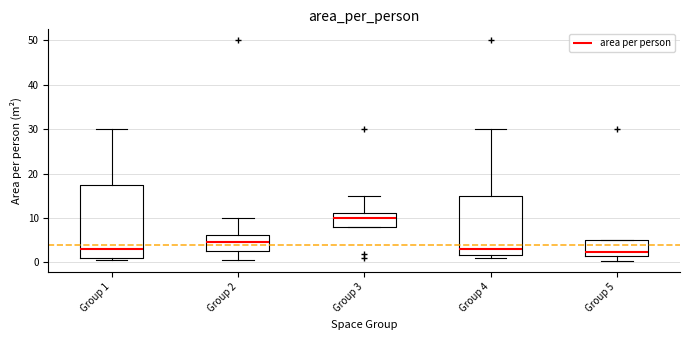

Reading left to right, read every box against the y-axis: the position of its median line, the range the box covers, and the ends of its whiskers. The values are not printed on the chart, so give them approximately, as read against the axis.

Group 1: median 3, box 1 to 18, whiskers 1 (just below the box's lower edge) to 30
Group 2: median 5, box 3 to 6, whiskers 1 to 10
Group 3: median 10, box 8 to 11, whiskers 8 to 15
Group 4: median 3, box 2 to 15, whiskers 1 to 30
Group 5: median 2, box 1 to 5, whiskers 0 to 5